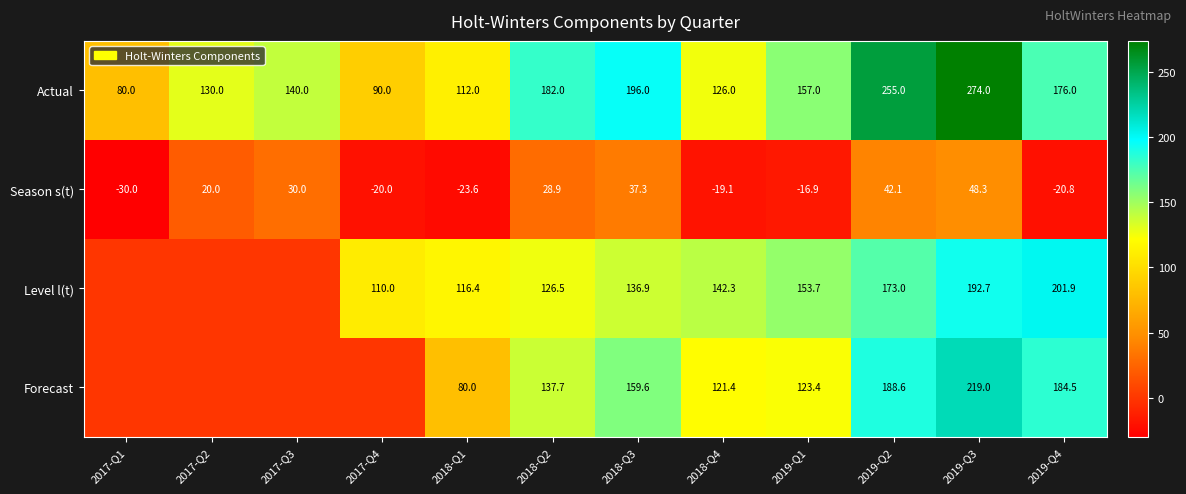

What is the difference between the highest and lowest values at 2019-Q4?

222.7